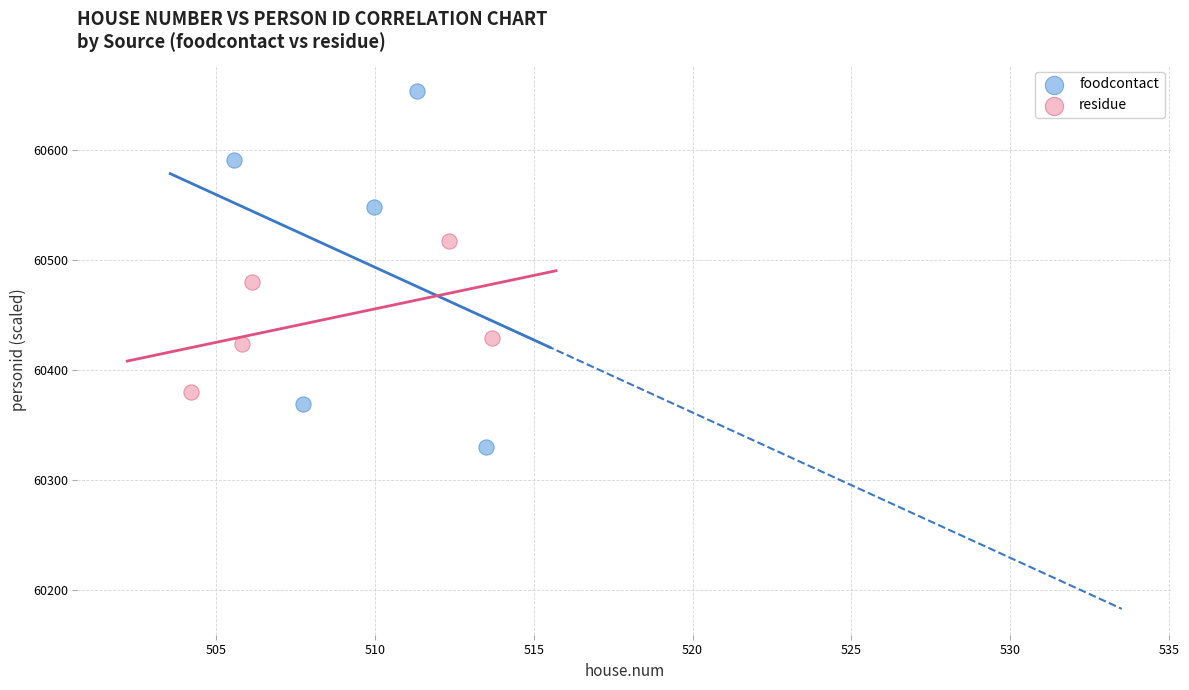

What are all the series names shown in the legend?

foodcontact, residue